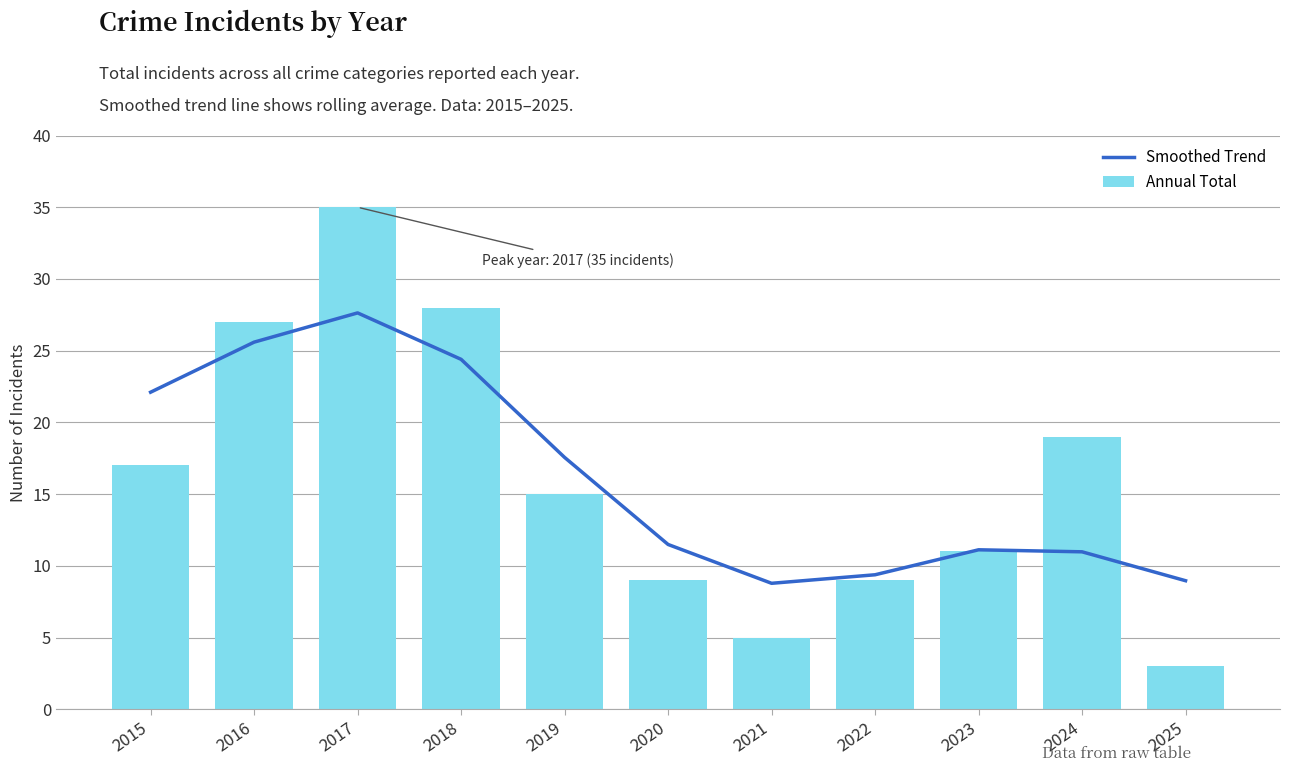

At which category is the sum across all series the highest?

2017